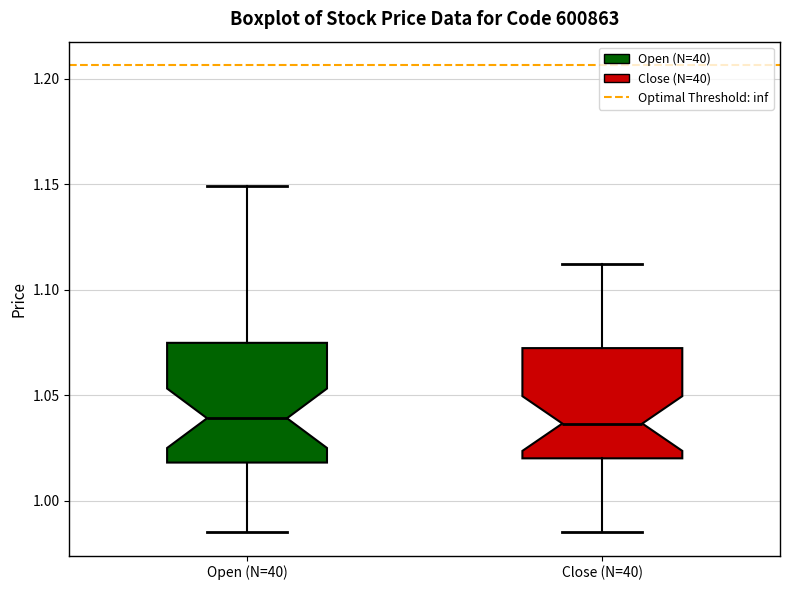

Reading left to right, transcribe this box plot: for each box, give where its median line is, the range the box spans, and where its two whiskers end, as read against the y-axis. The values are not printed on the chart, so give them approximately, as read against the axis.

Open (N=40): median 1.040, box 1.020 to 1.075, whiskers 0.985 to 1.150
Close (N=40): median 1.035, box 1.020 to 1.070, whiskers 0.985 to 1.110